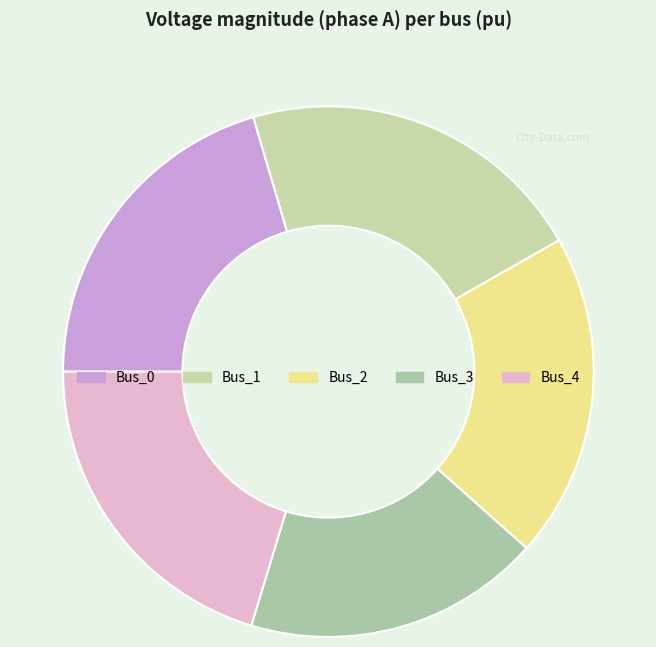

What percentage is NOT represented by Bus_1?

78.7%